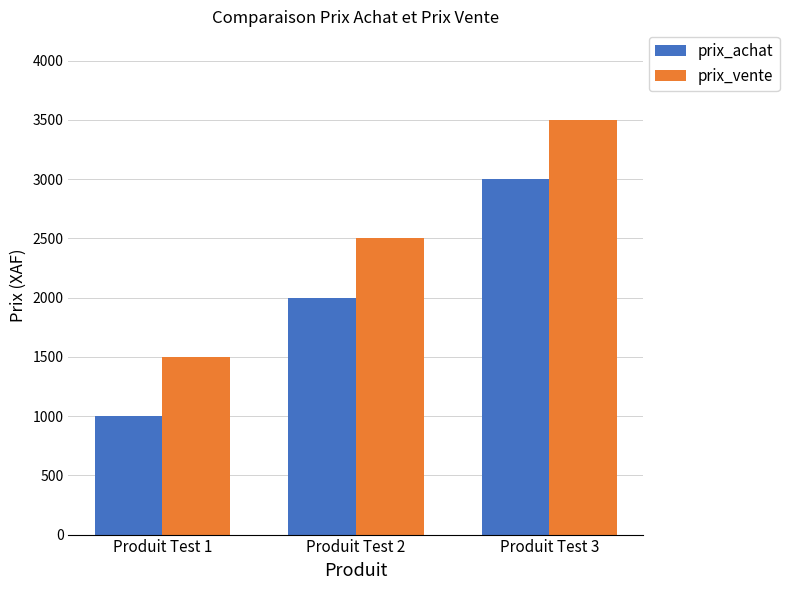

Read the prix_vente value at Produit Test 2.

2500